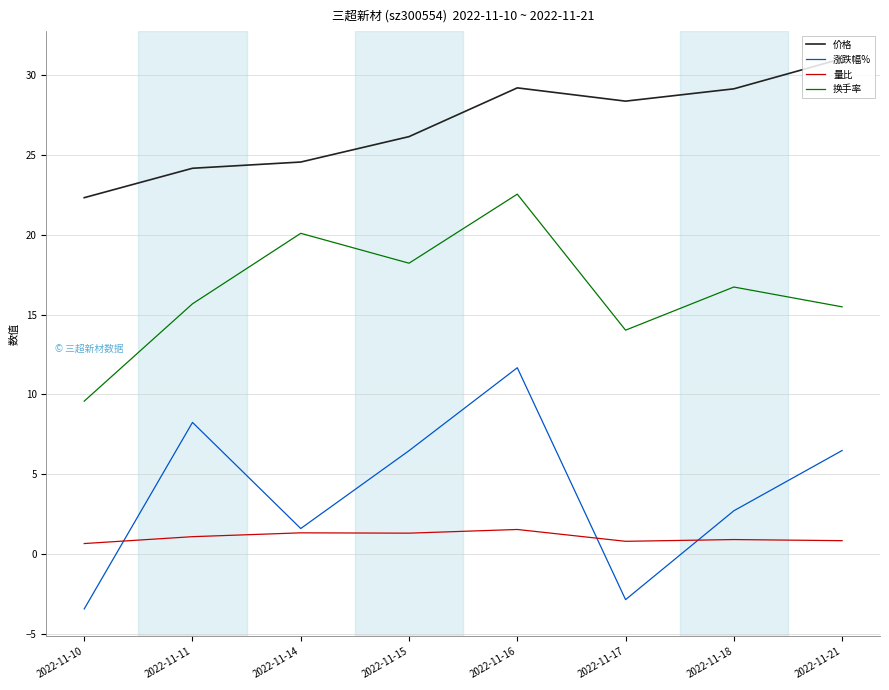

Where does the 换手率 series first go above 16?

2022-11-14